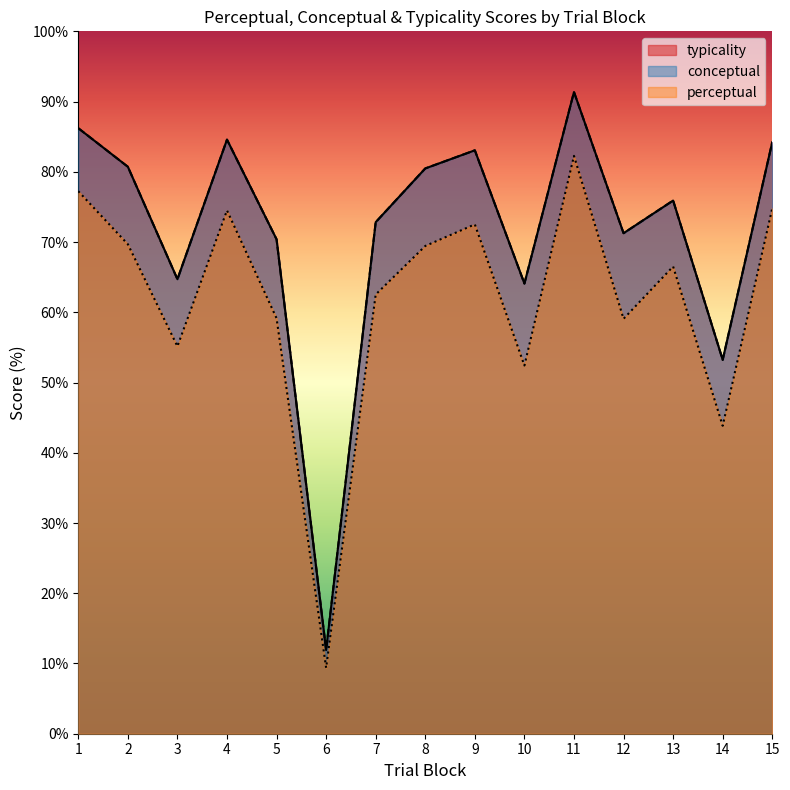

True or false: conceptual and perceptual intersect in this chart.

False